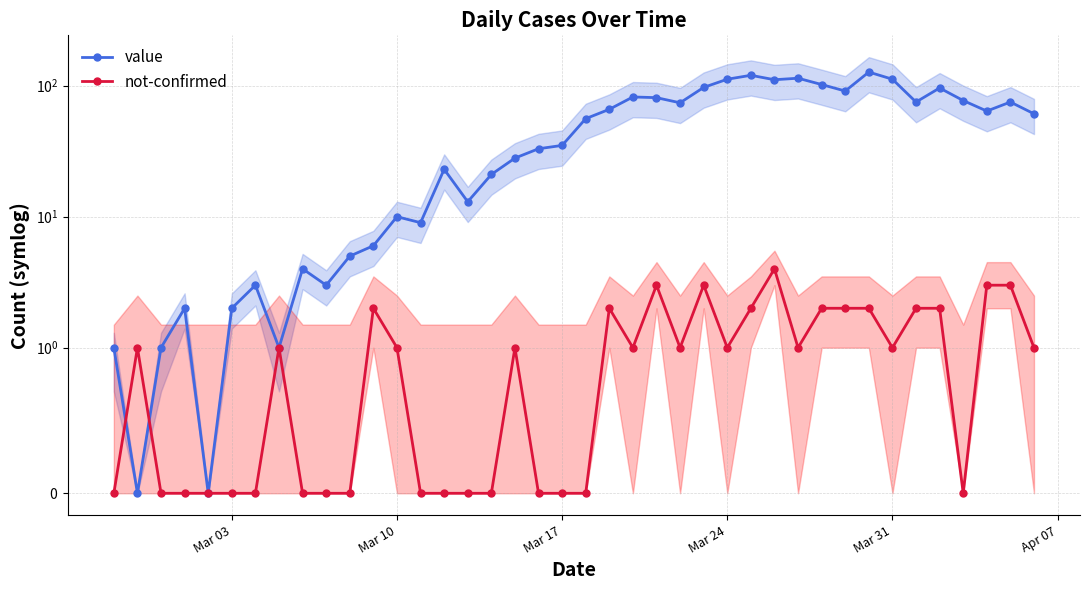

How many interior local valleys does the value series have?

11